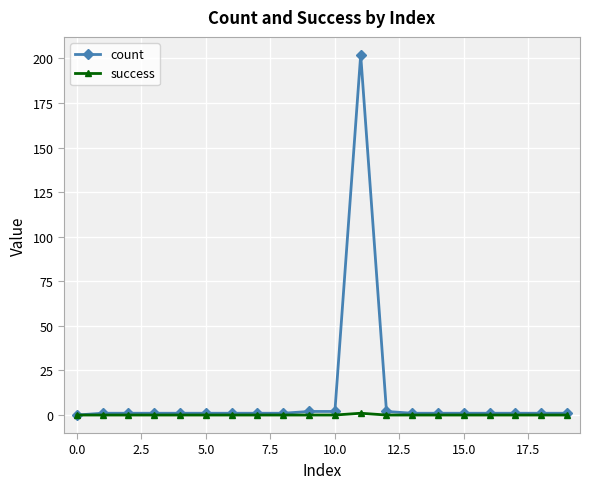

Which series has the widest spread of values?

count